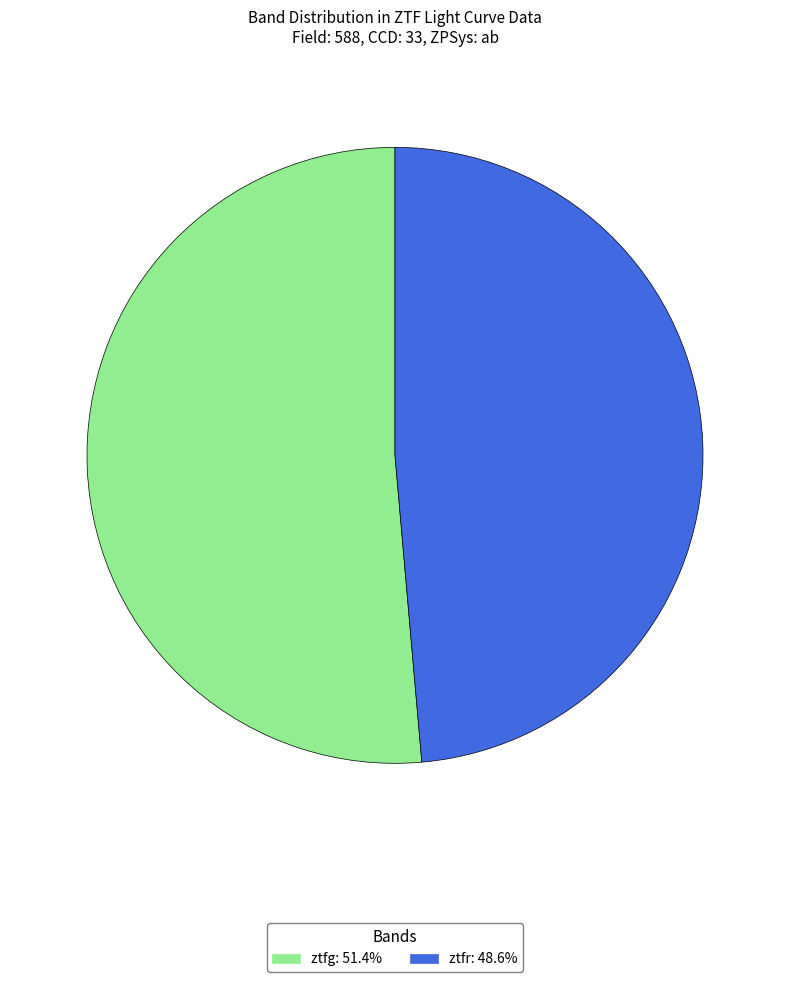

Rank the categories by value from lowest to highest.

ztfr, ztfg